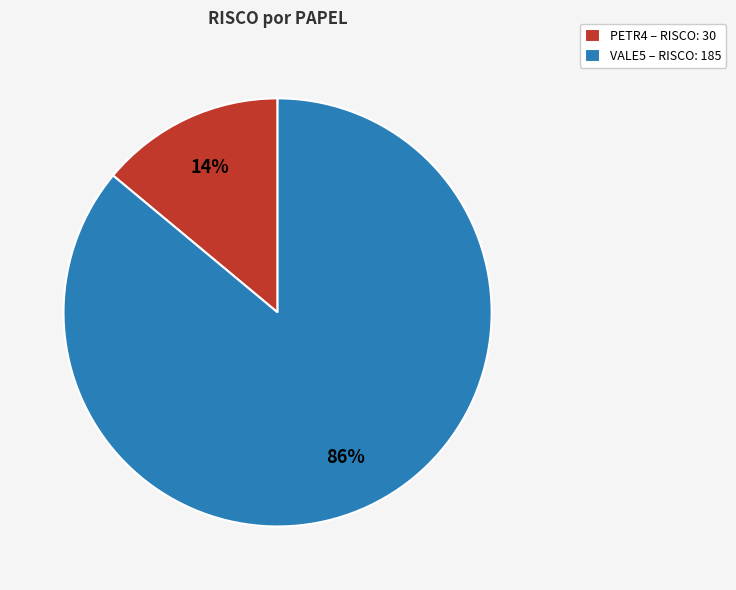

What is the majority slice?

VALE5